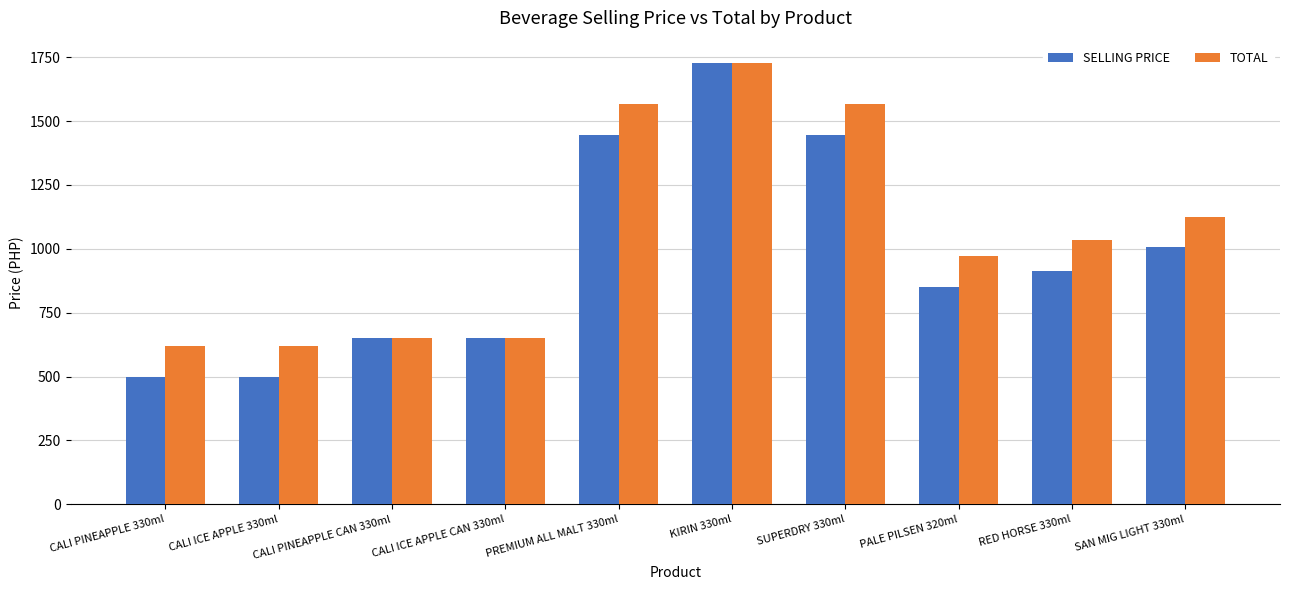

How many values in the TOTAL series are below 1033?

5